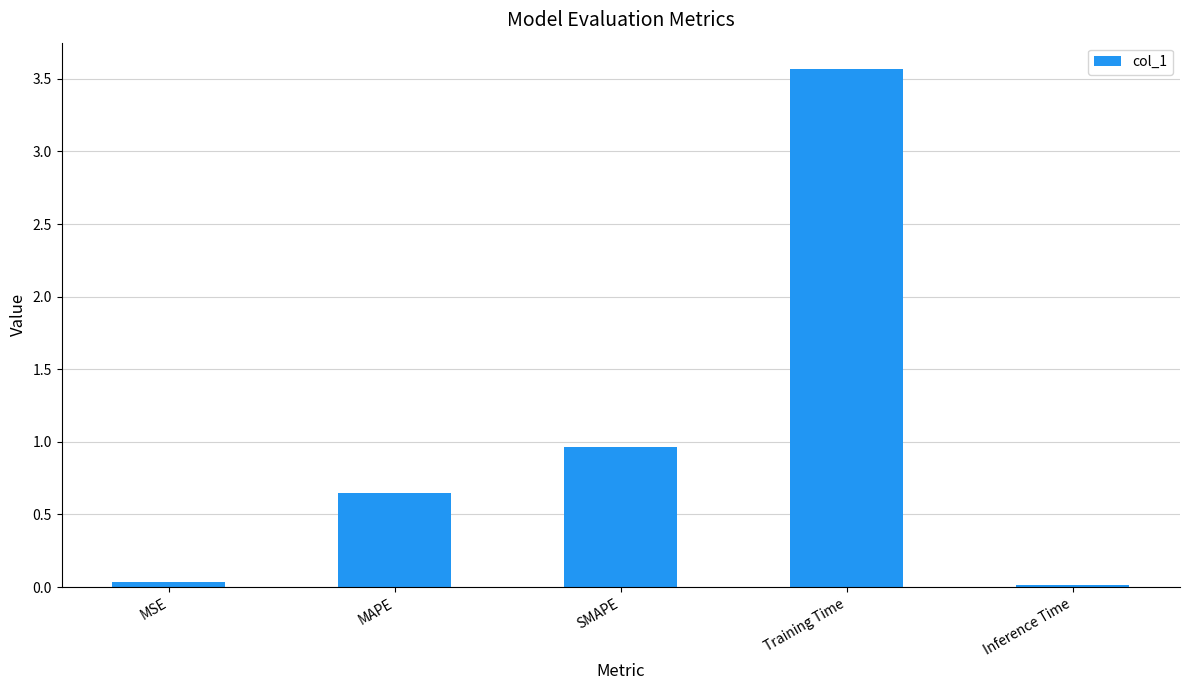

Count the number of categories in the chart.

5